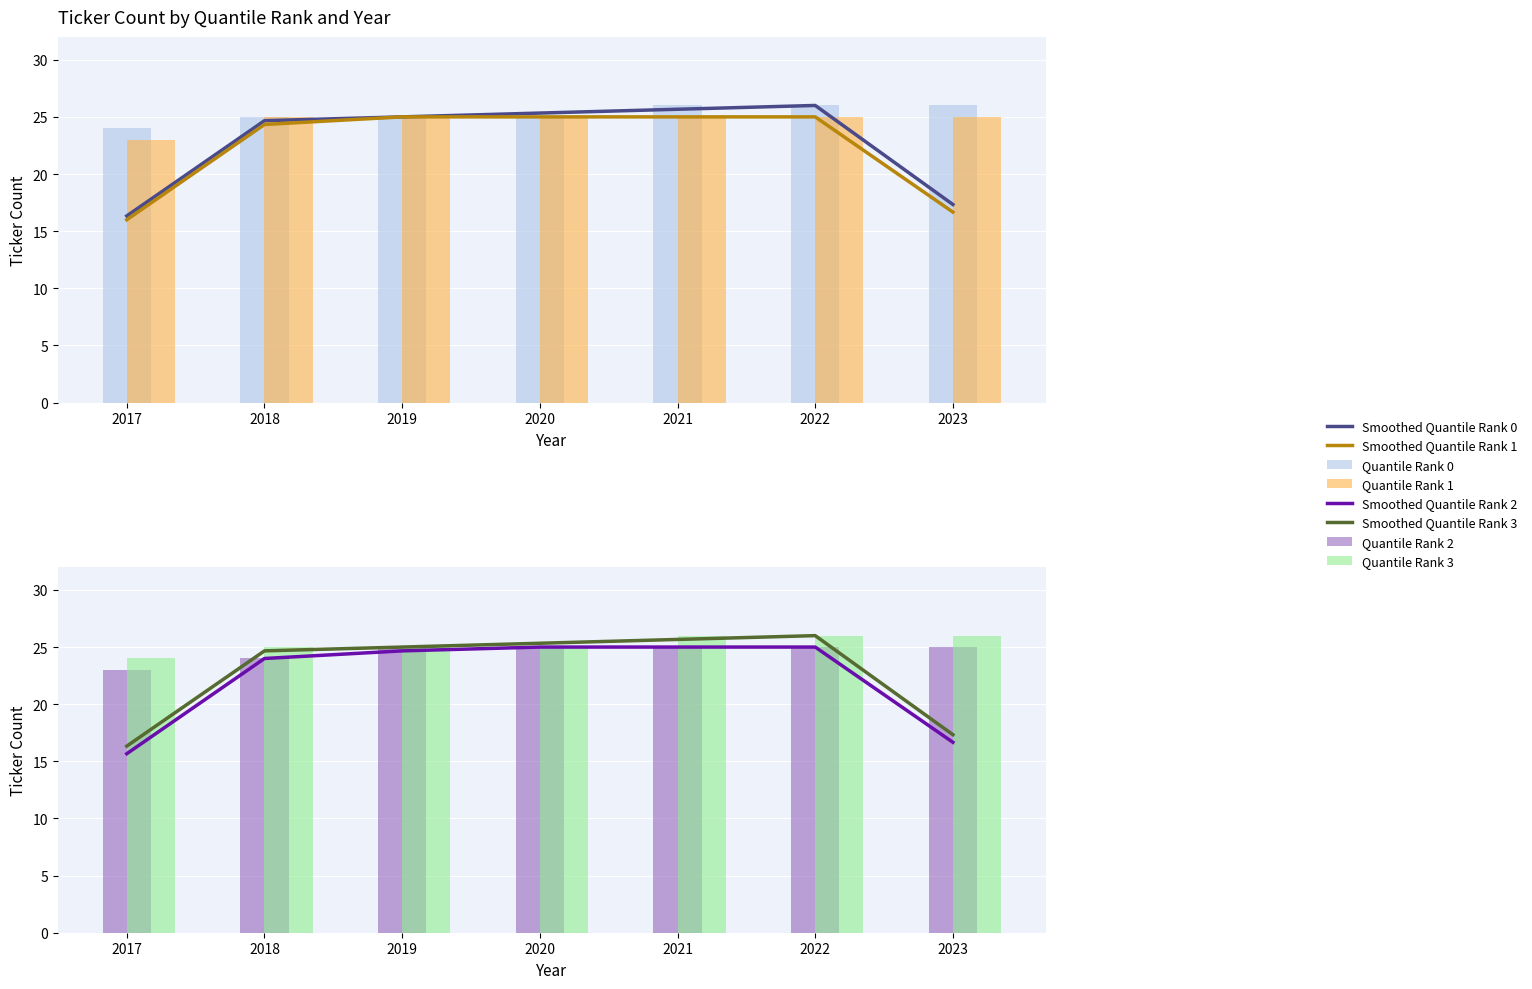

What is the lowest value of the Quantile Rank 1 series?

23